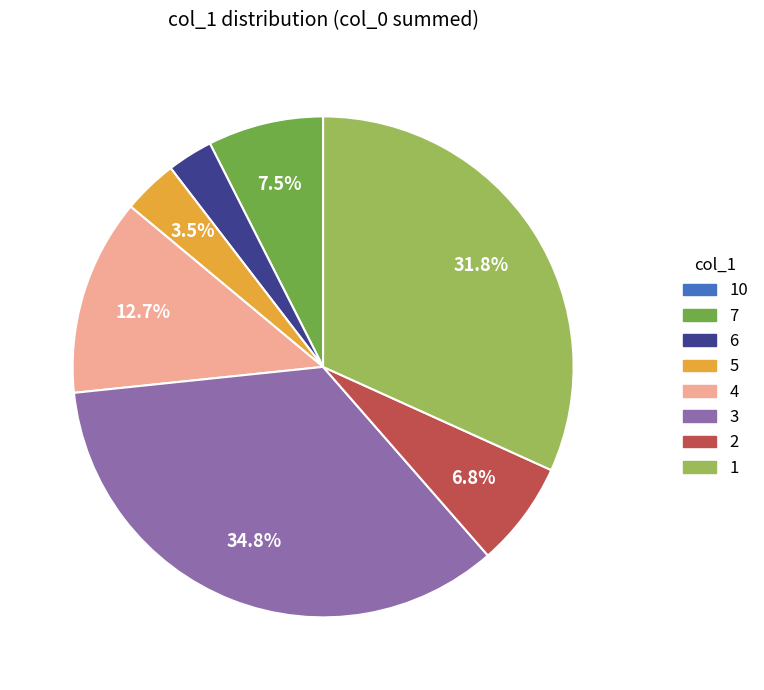

Combined, do 2 and 6 account for over 50%?

No